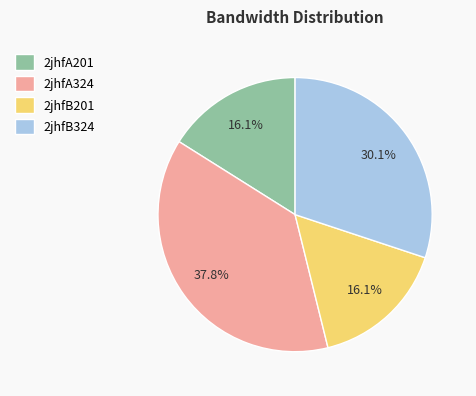

What portion of the pie excludes 2jhfA324?

62.2%